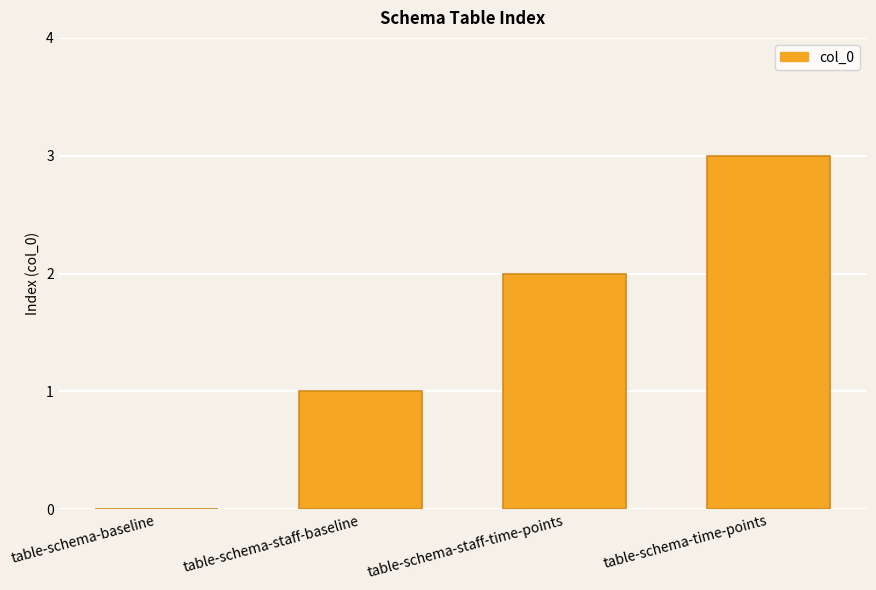

What value does the data have at table-schema-time-points?

3